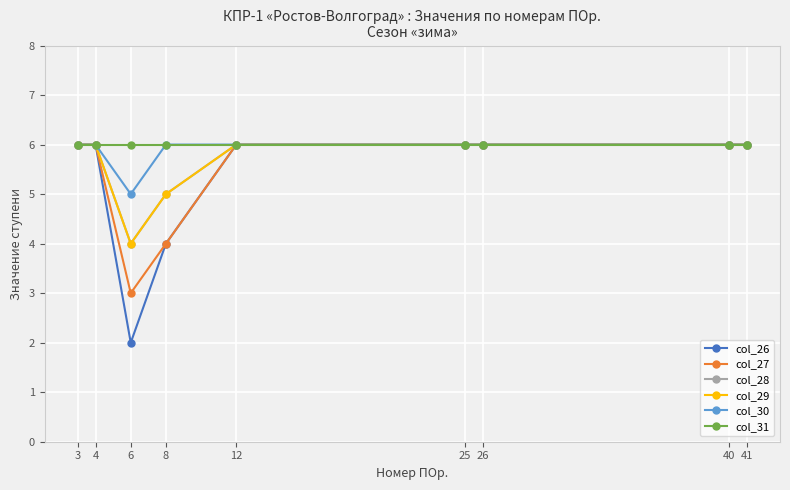

Which category has the highest value across all series?

3